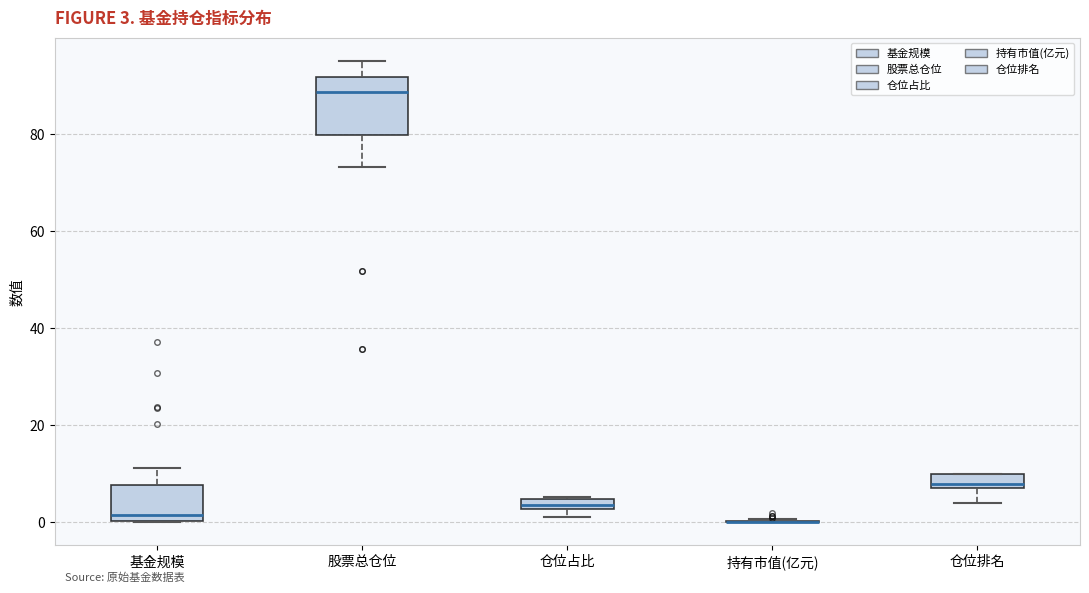

Which box is the tallest, from its lower edge to its upper edge?

股票总仓位